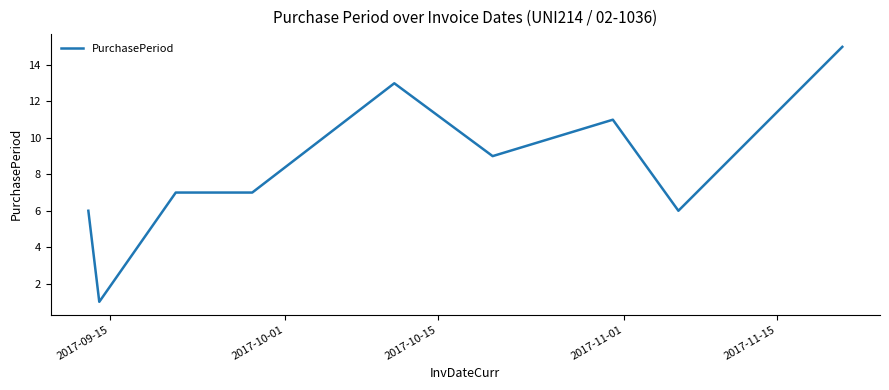

What is the maximum value shown in the chart?

15